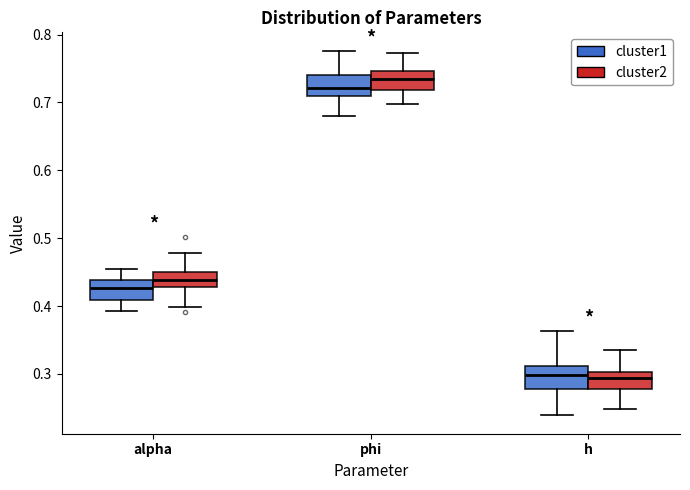

Reading left to right, read every box against the y-axis: the position of its median line, the range the box covers, and the ends of its whiskers. The values are not printed on the chart, so give them approximately, as read against the axis.

alpha (cluster1): median 0.43, box 0.41 to 0.44, whiskers 0.39 to 0.46
alpha (cluster2): median 0.44, box 0.43 to 0.45, whiskers 0.40 to 0.48
phi (cluster1): median 0.72, box 0.71 to 0.74, whiskers 0.68 to 0.78
phi (cluster2): median 0.73, box 0.72 to 0.75, whiskers 0.70 to 0.77
h (cluster1): median 0.30, box 0.28 to 0.31, whiskers 0.24 to 0.36
h (cluster2): median 0.29, box 0.28 to 0.30, whiskers 0.25 to 0.33